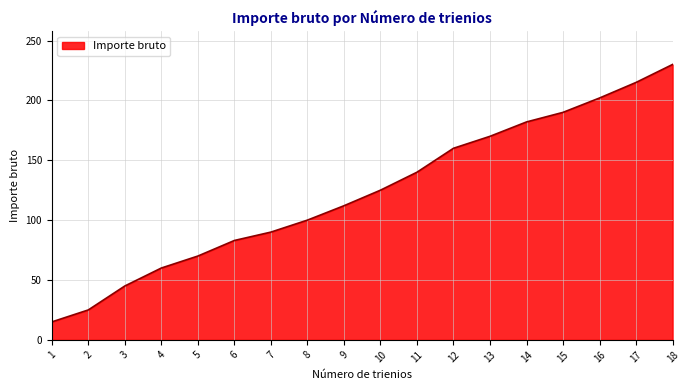

What is the sum of all values?

2214